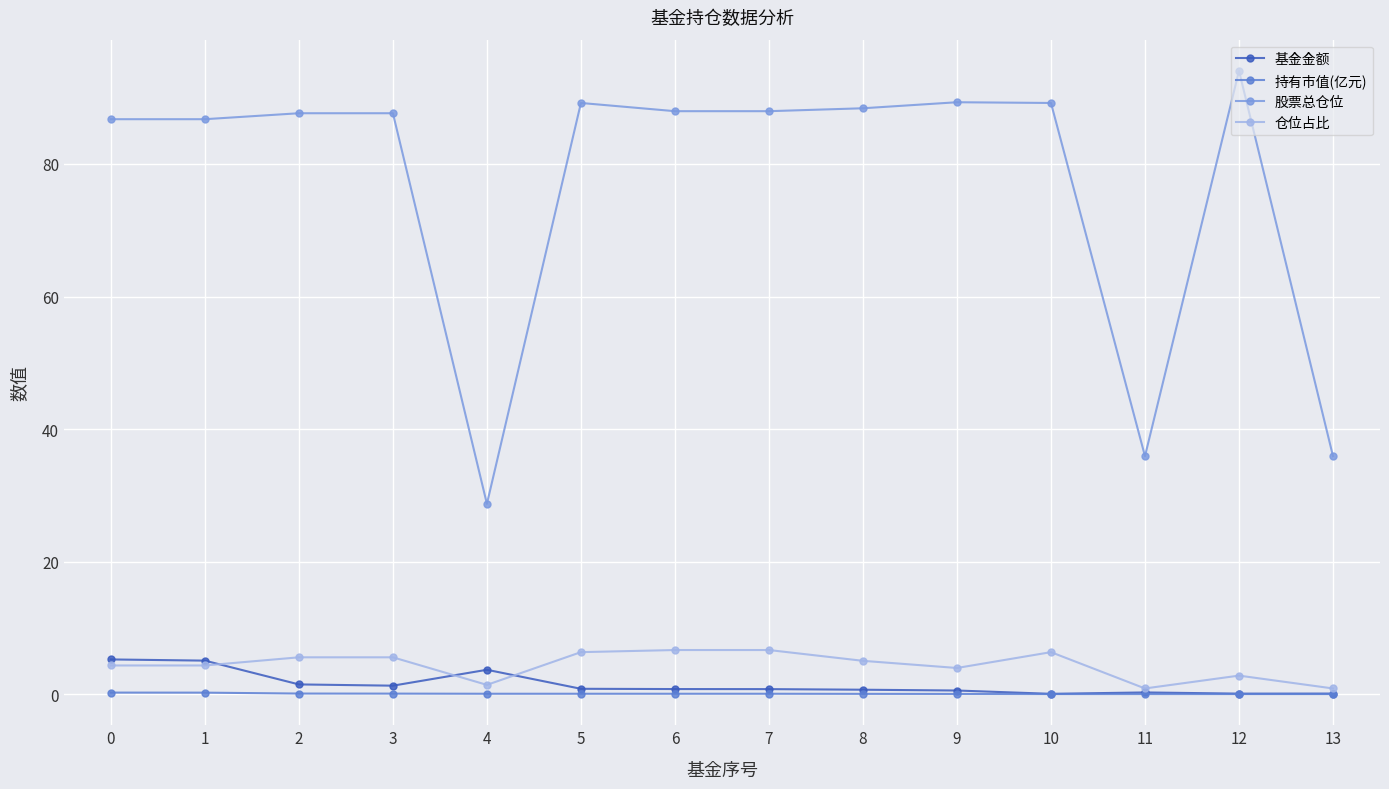

How many data points in 仓位占比 are less than 5?

7